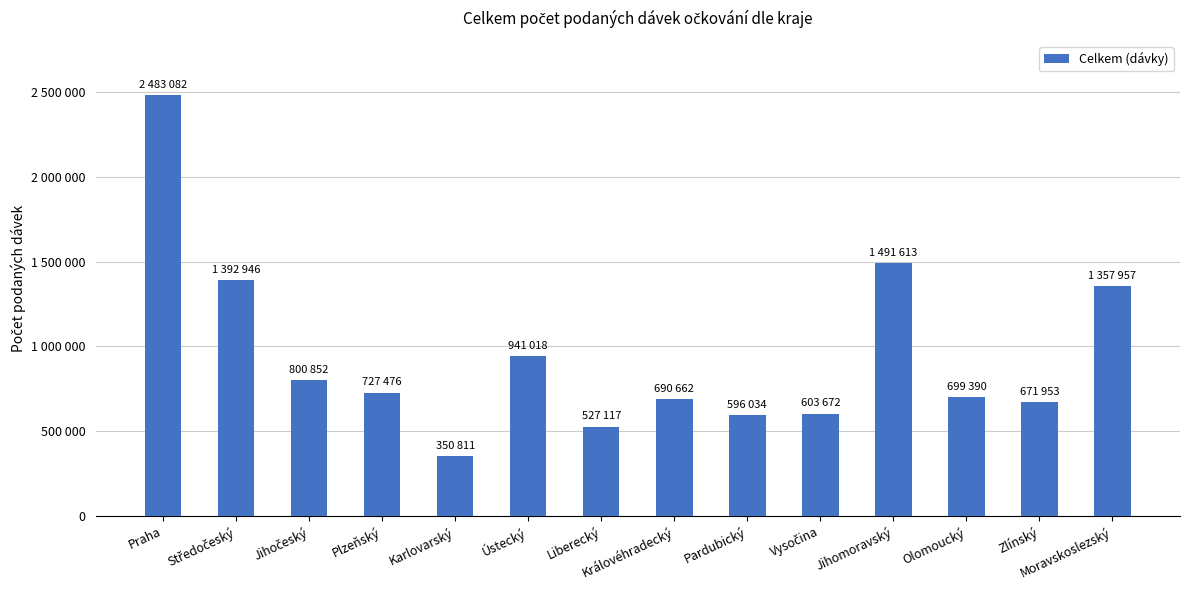

Does the chart contain any negative values?

No